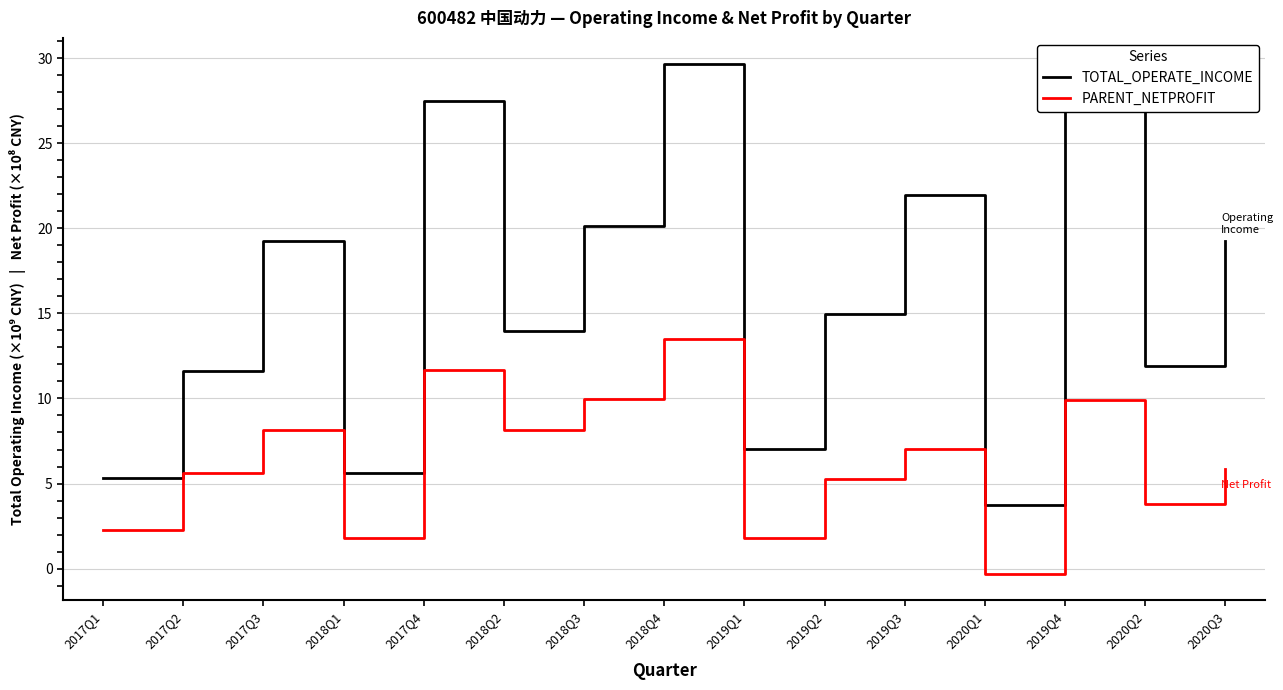

At which label does TOTAL_OPERATE_INCOME reach its minimum?

2020Q1